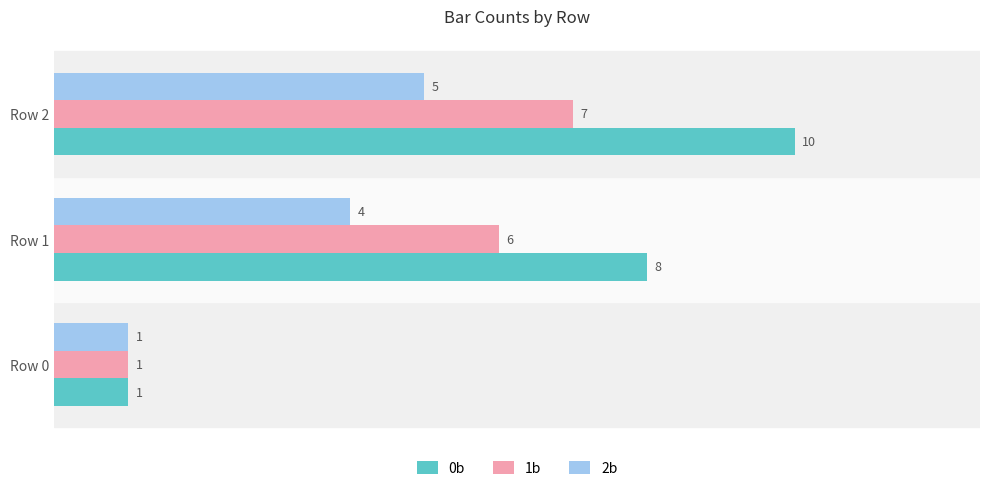

True or false: 0b has a value of 2 at Row 2.

False